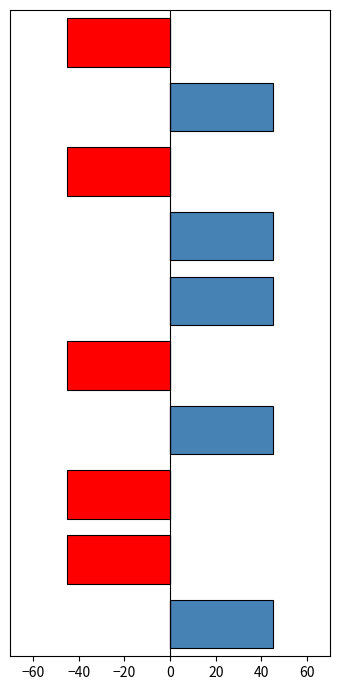

The value of start_index (positive) at 0 is 16.0. True or false?

False